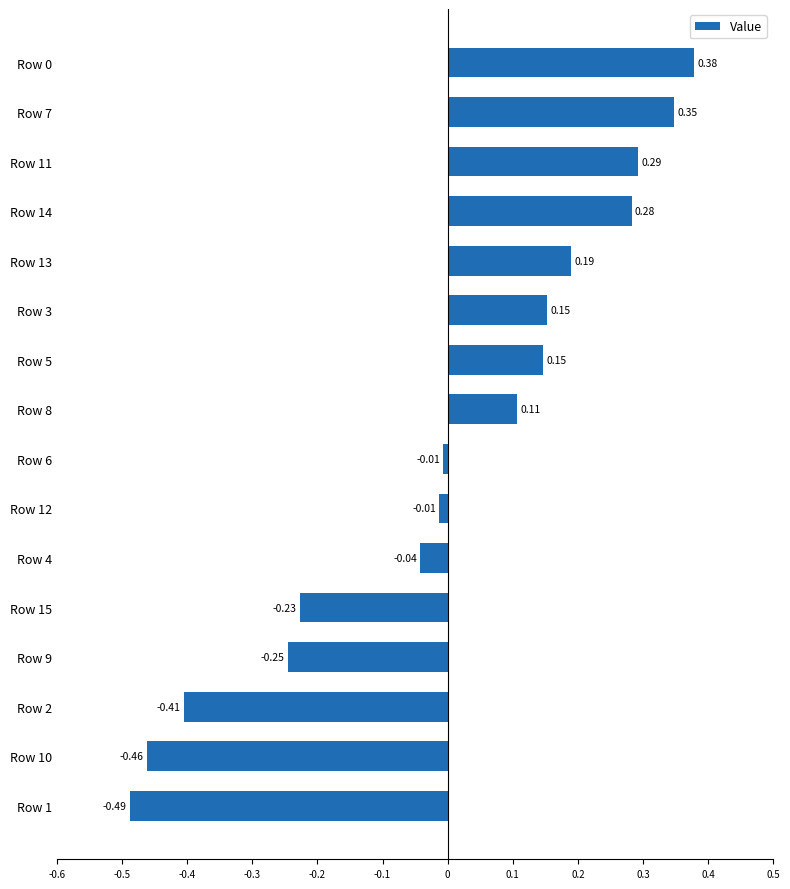

What is the difference between the maximum and minimum values?

0.9